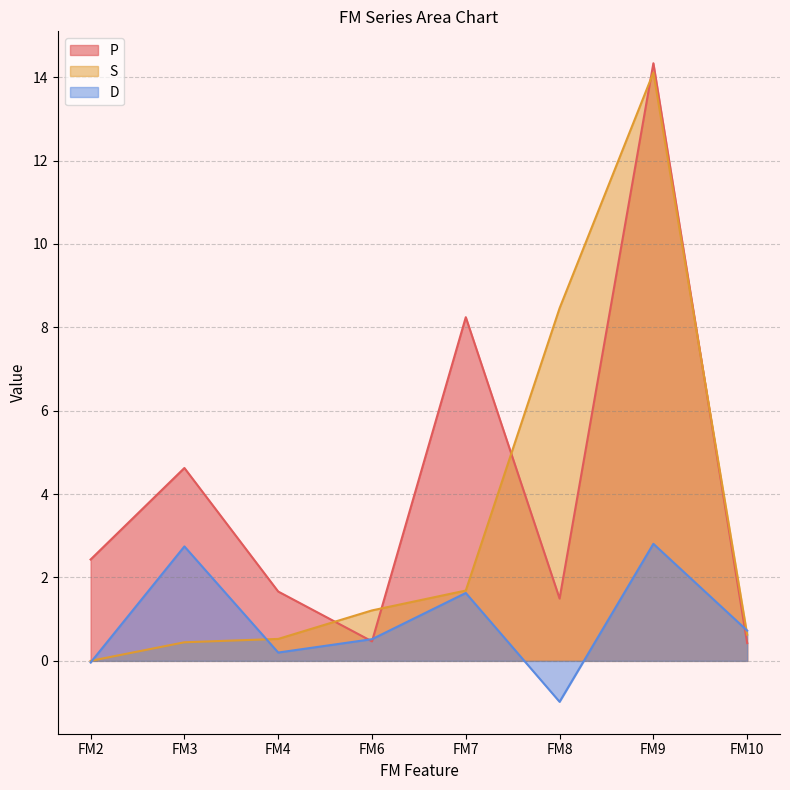

Which label corresponds to the largest value in the chart?

FM9